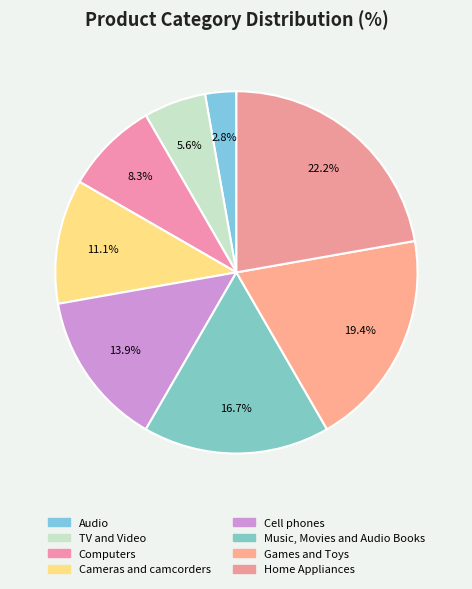

Count the number of slices in the pie.

8